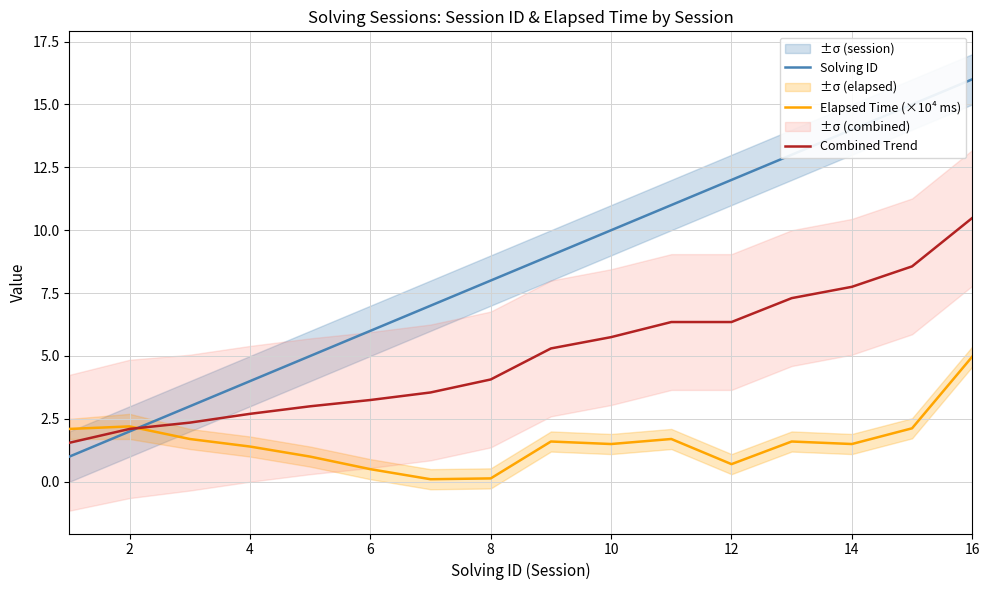

Which series has the largest range (max minus min)?

Solving ID